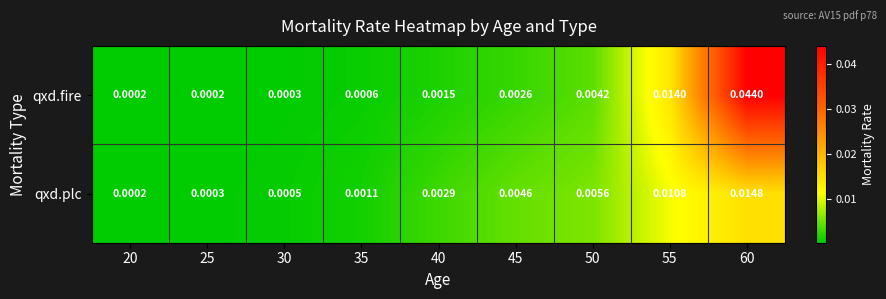

Is the value of qxd.fire at 45 greater than the value of qxd.plc at 50?

No